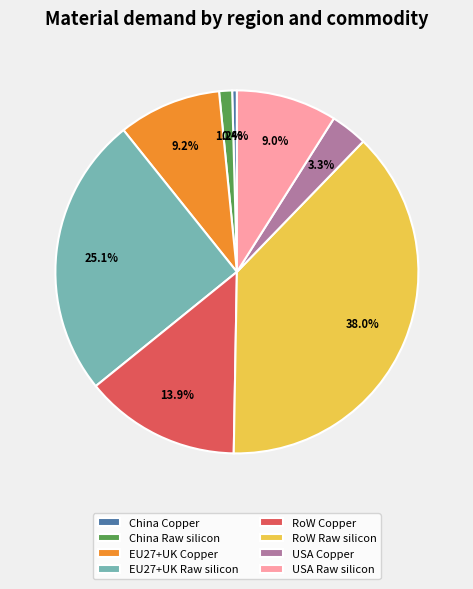

To the nearest percent, what percentage of the pie is EU27+UK Raw silicon?

25%